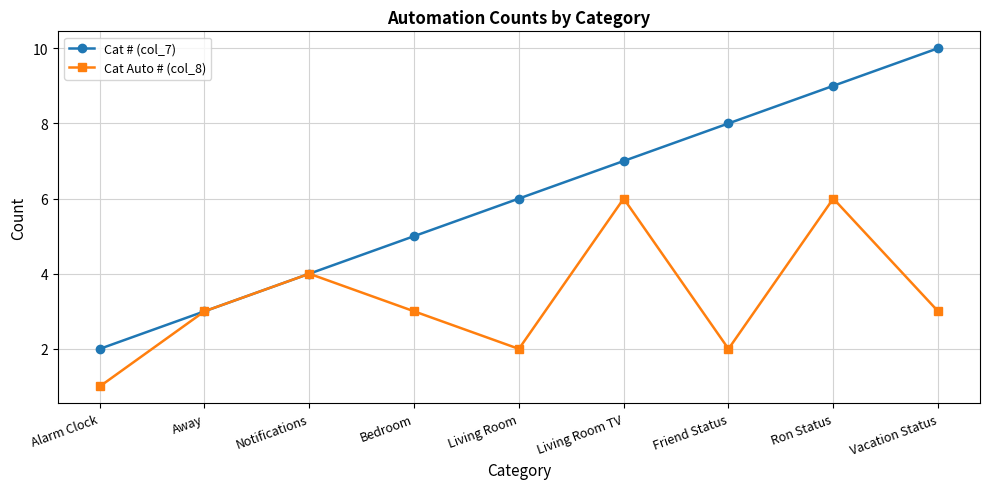

Rank the series by their maximum value, from lowest to highest.

Cat Auto # (col_8), Cat # (col_7)